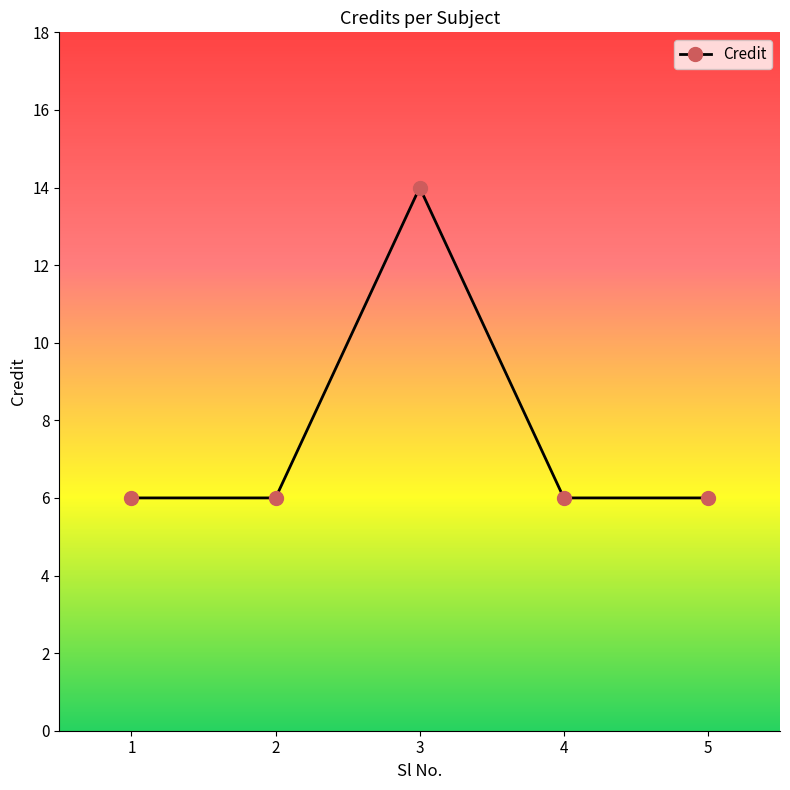

Which label corresponds to the largest value in the chart?

3